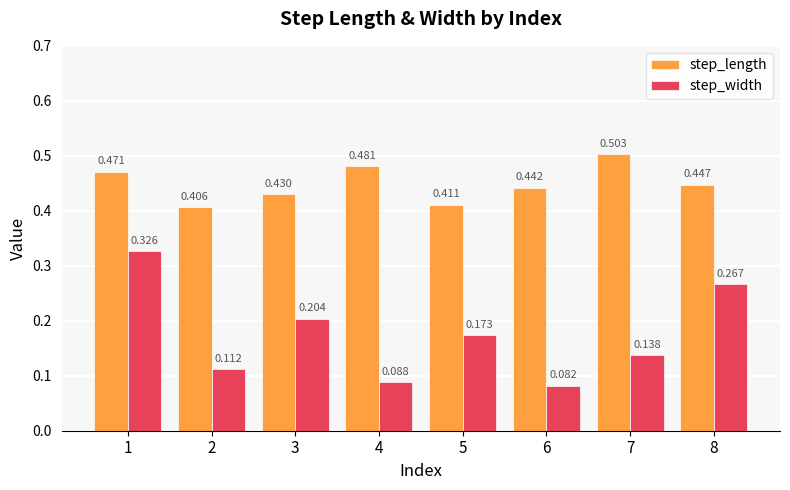

Which series has the largest range (max minus min)?

step_width